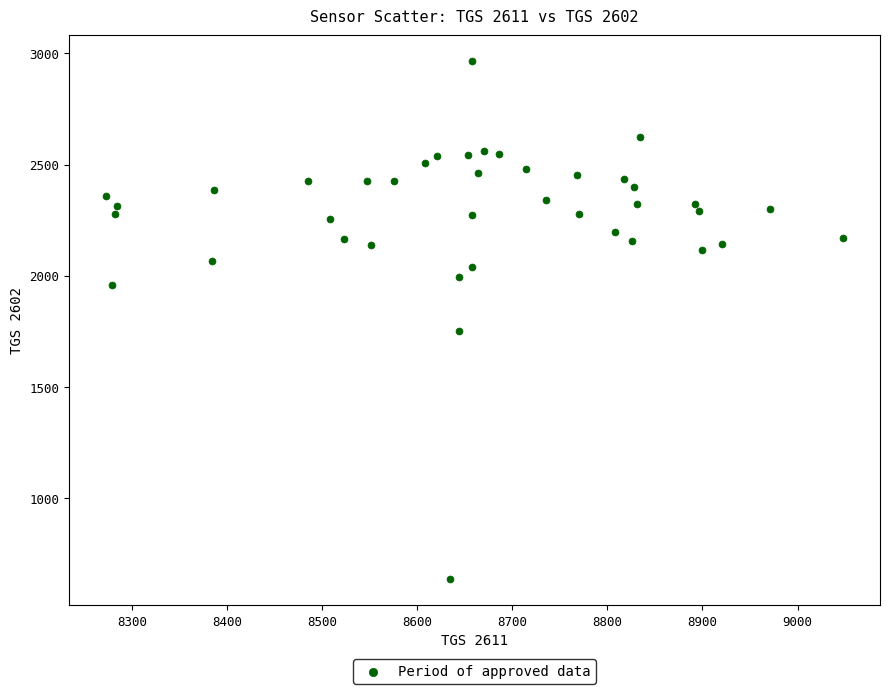

What Y value in the scatter plot is closest to 1800?

1752